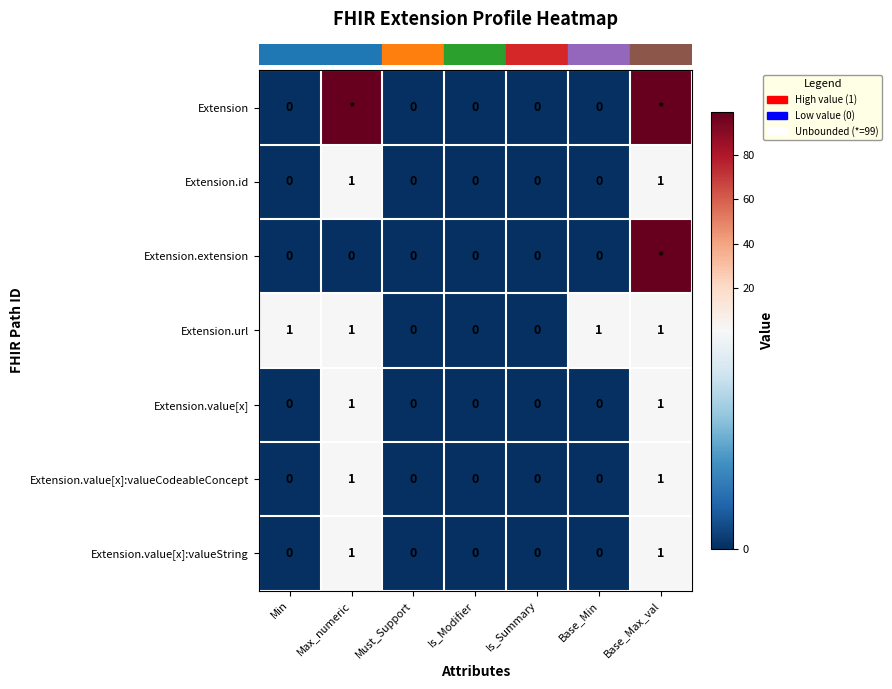

What is the sum of the row_1 values at Max_numeric and Is_Modifier?

1